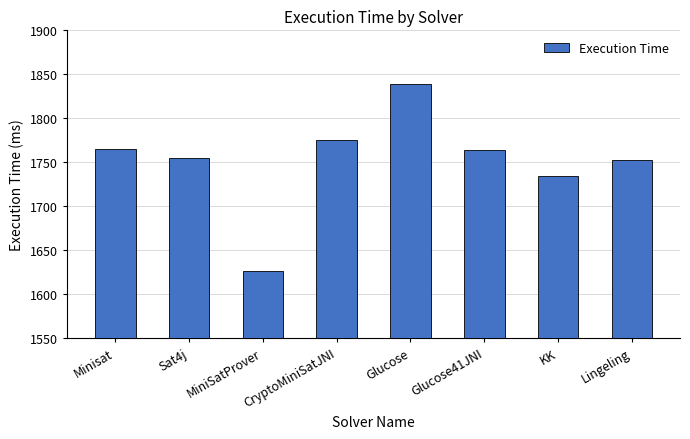

The value at Sat4j is 1755. True or false?

True